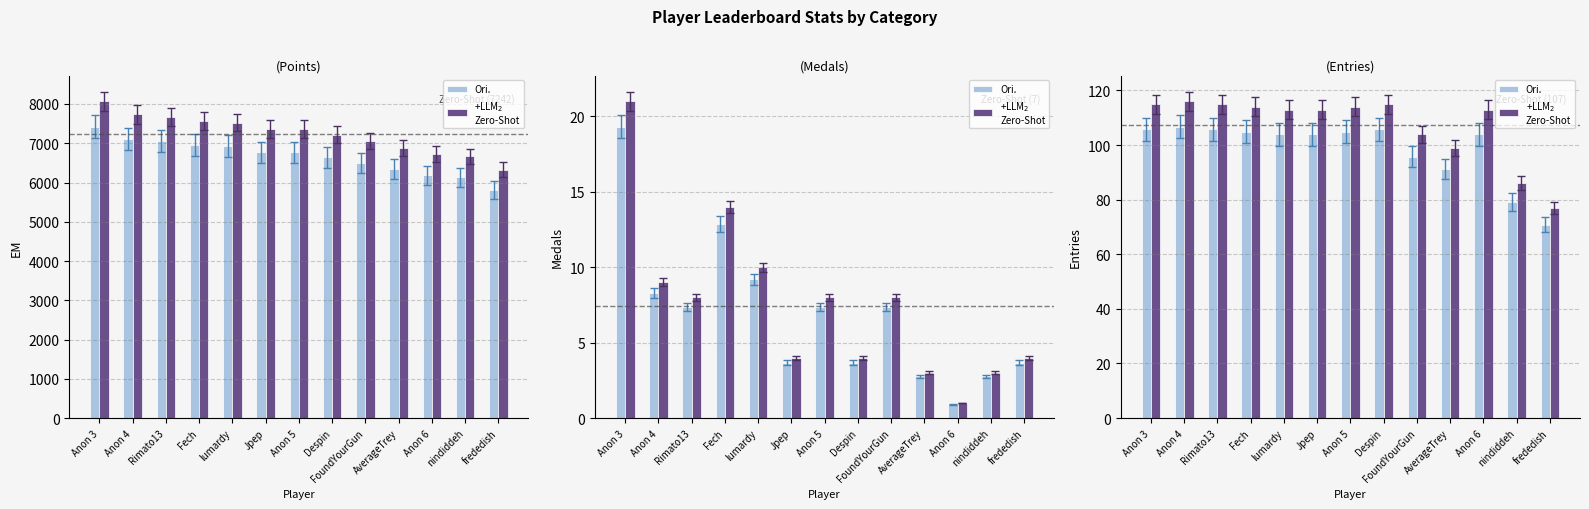

Which has a higher value, Fech or lumardy?

Fech